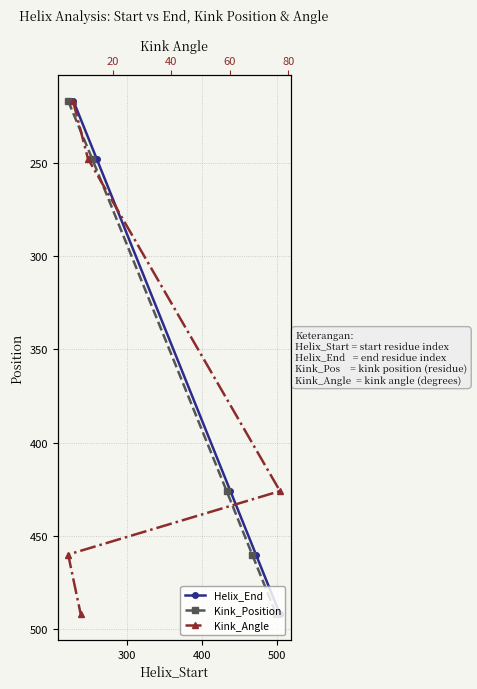

What is the value of the Kink_Angle point at the 4th from the left?

460